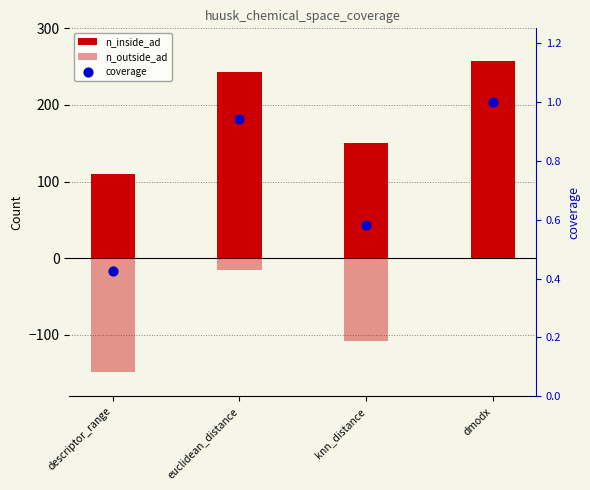

Is the value of n_outside_ad at dmodx greater than the value of coverage at knn_distance?

No